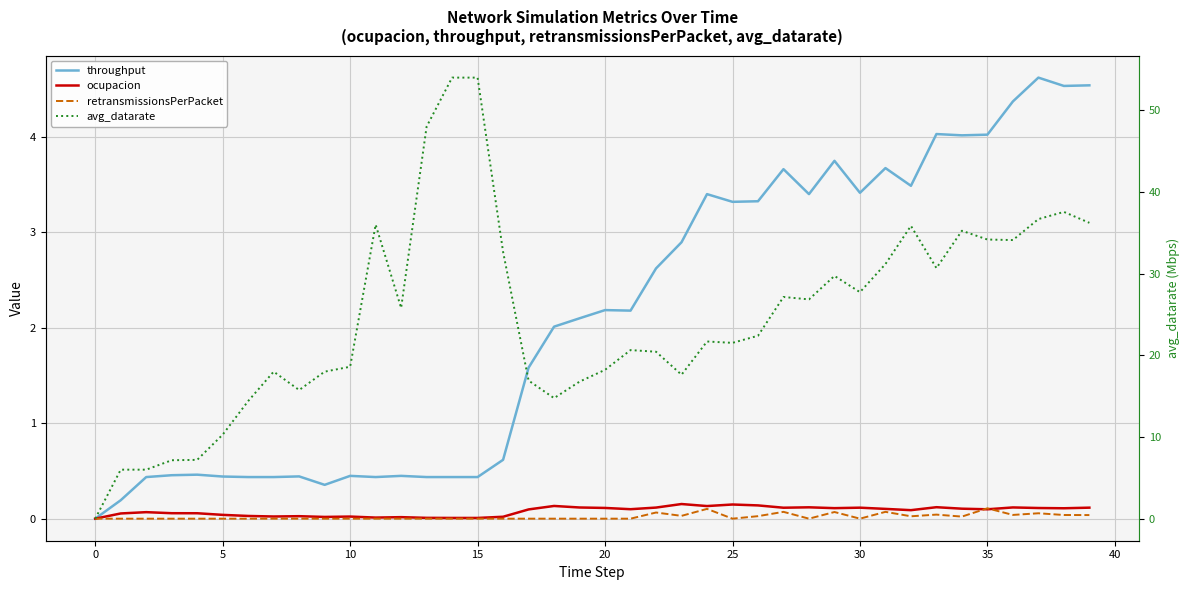

At how many categories does at least one series exceed 24?

19